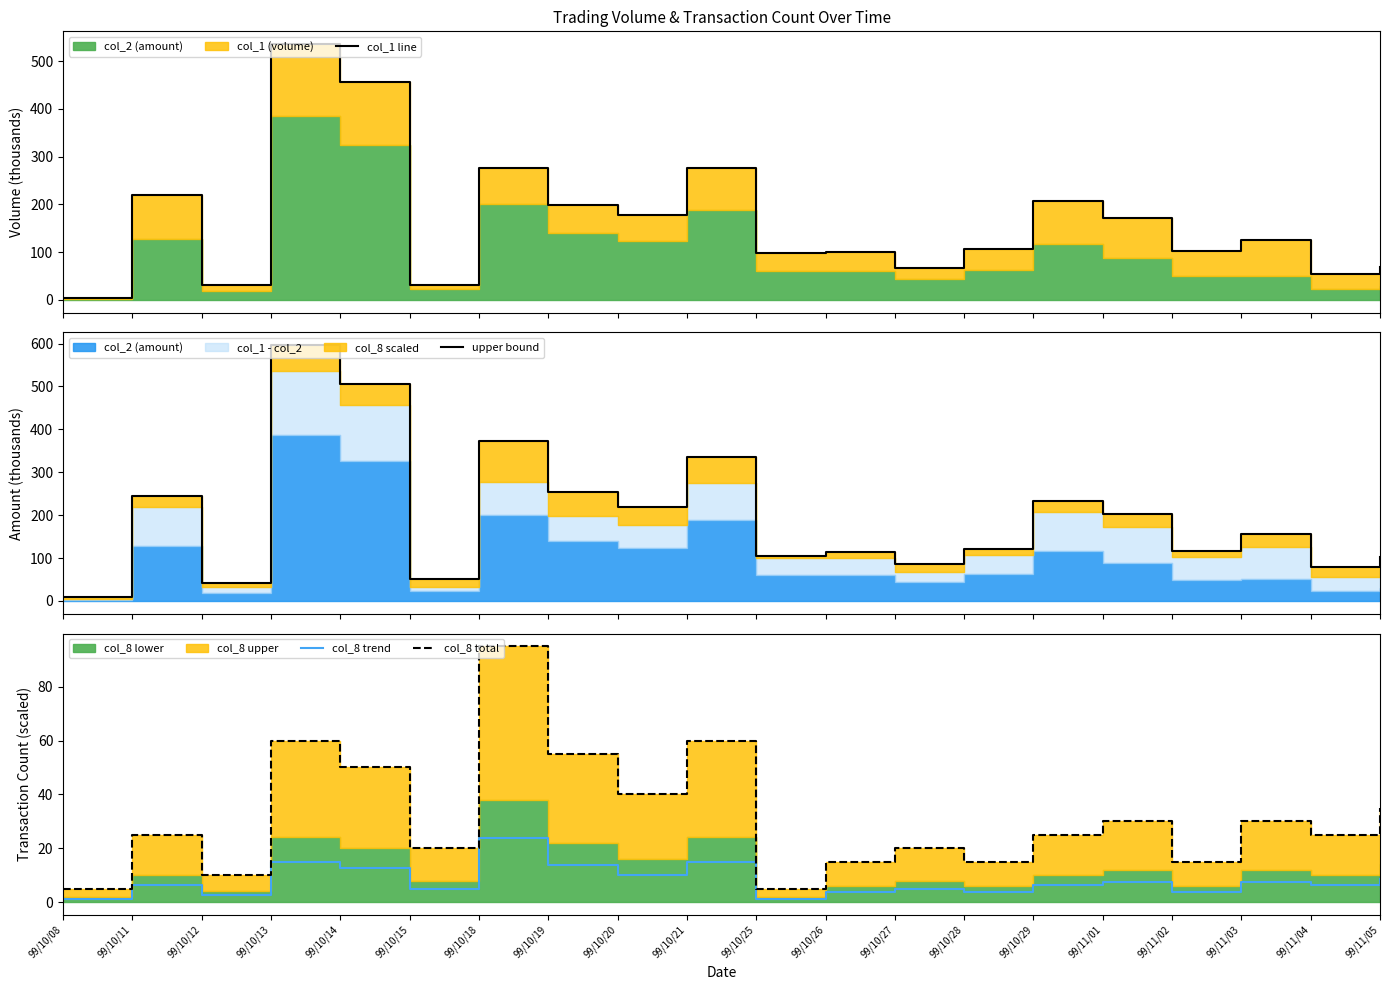

True or false: upper bound and col_1 line intersect in this chart.

False